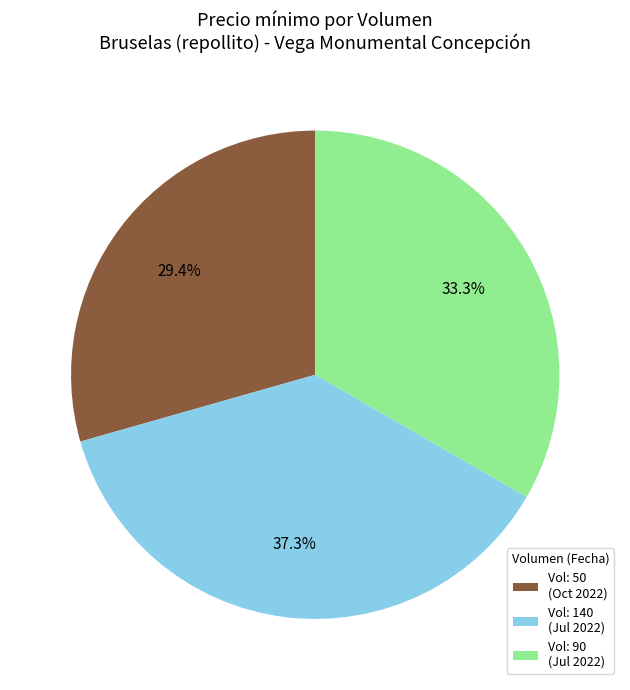

Does any single category account for the majority?

No